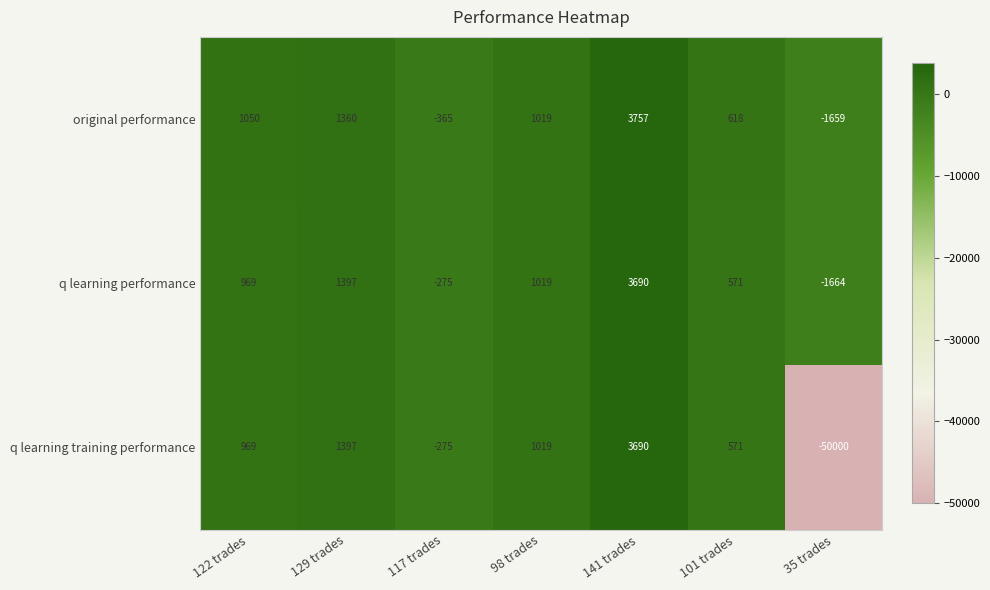

Reading left to right, extract all data points from this chart.

original performance: 122 trades=1050	129 trades=1360	117 trades=-365	98 trades=1019	141 trades=3757	101 trades=618	35 trades=-1659
q learning performance: 122 trades=969	129 trades=1397	117 trades=-275	98 trades=1019	141 trades=3690	101 trades=571	35 trades=-1664
q learning training performance: 122 trades=969	129 trades=1397	117 trades=-275	98 trades=1019	141 trades=3690	101 trades=571	35 trades=-50000